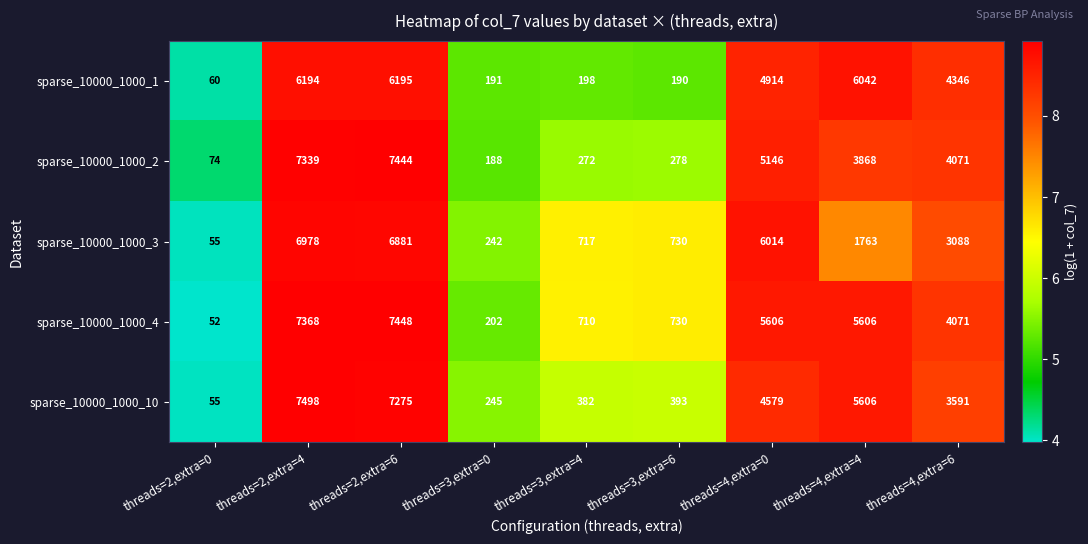

Which label corresponds to the smallest value in the chart?

threads=2,extra=0